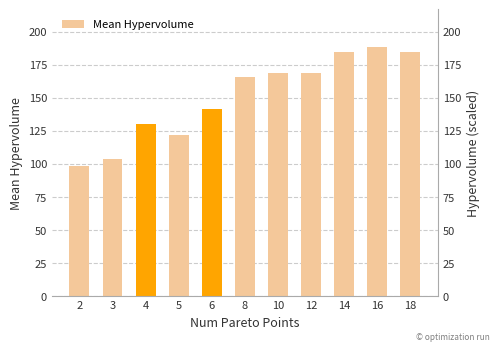

What is the value of the 4th bar from the left?

122.0